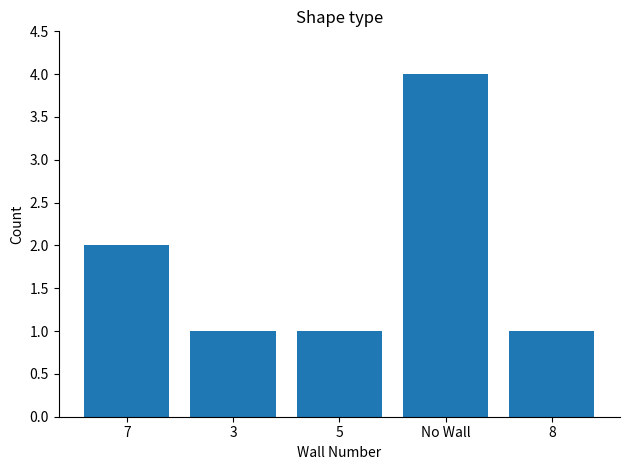

Reading left to right, transcribe all the data shown in this chart.

2	1	1	4	1